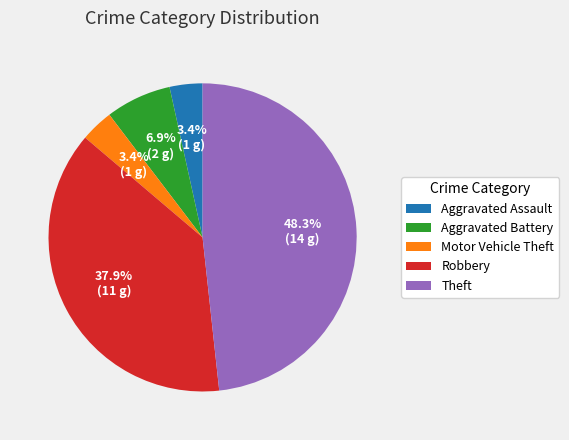

Approximately how many times larger is the value at Robbery compared to Aggravated Battery?

5.5